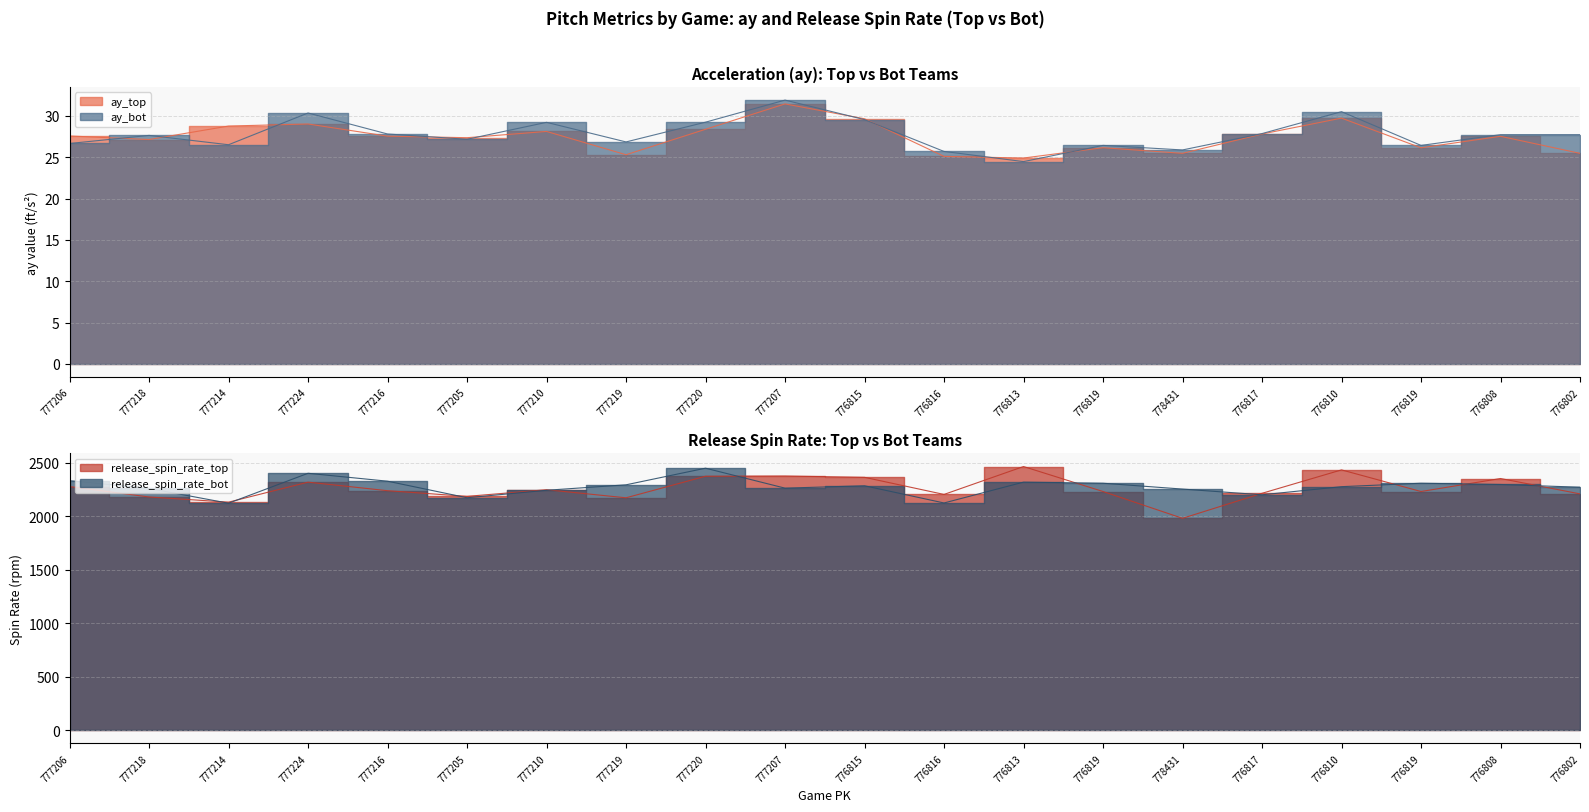

What is the label of the 19th point from the right?

777218